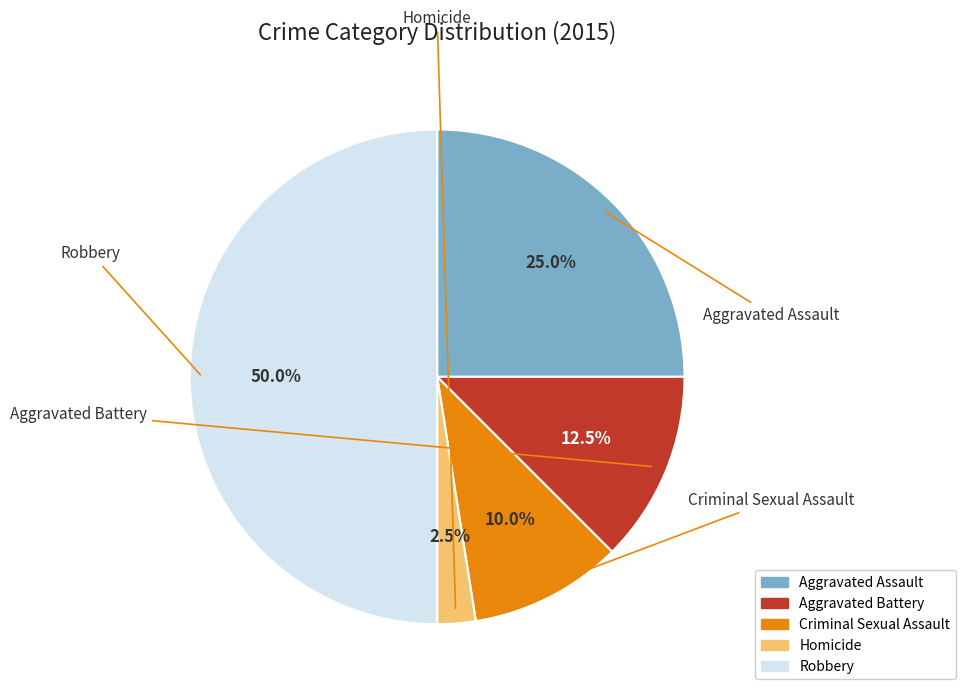

Which has a higher value, Criminal Sexual Assault or Homicide?

Criminal Sexual Assault